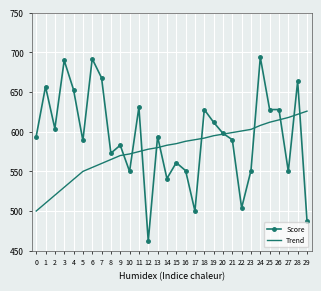

What is the average value of the Score series?

594